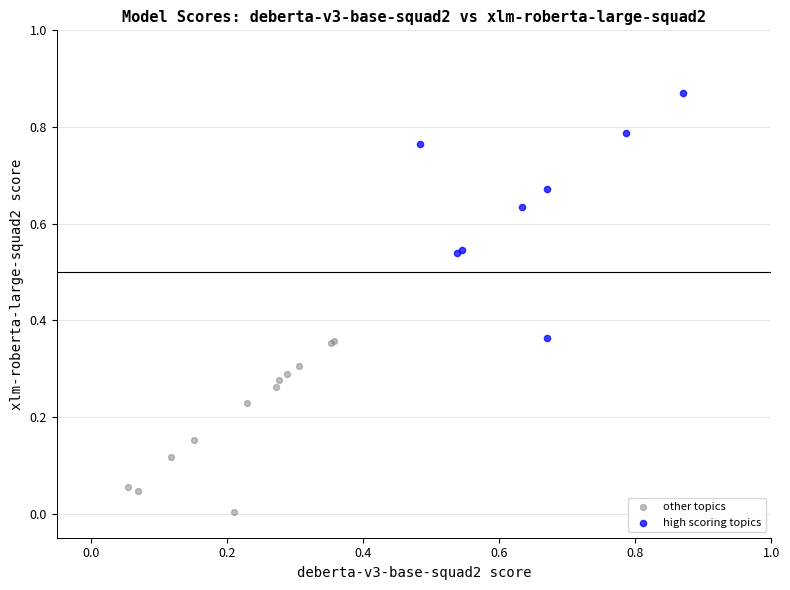

Which series contains the lowest Y value?

other topics